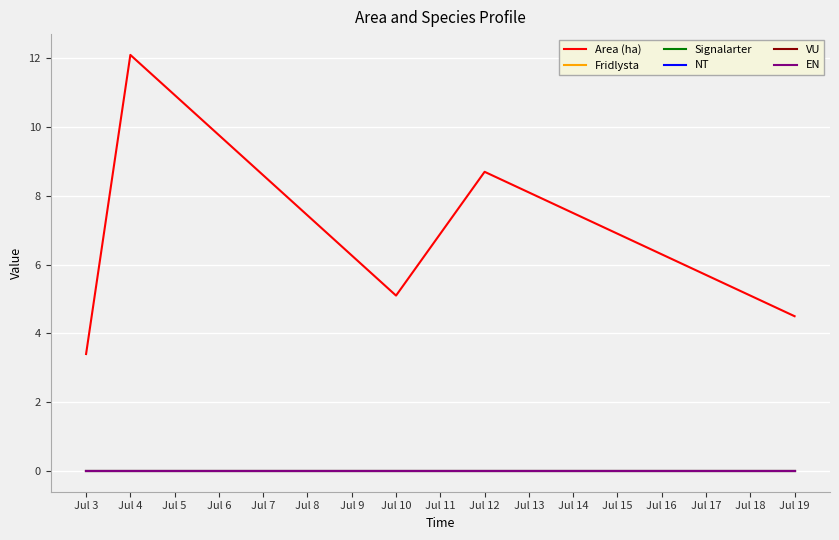

Reading left to right, what are all the values shown in this chart?

Area (ha): 3.4	12.1	5.1	8.7	4.5
Fridlysta: 0.0	0.0	0.0	0.0	0.0
Signalarter: 0.0	0.0	0.0	0.0	0.0
NT: 0.0	0.0	0.0	0.0	0.0
VU: 0.0	0.0	0.0	0.0	0.0
EN: 0.0	0.0	0.0	0.0	0.0